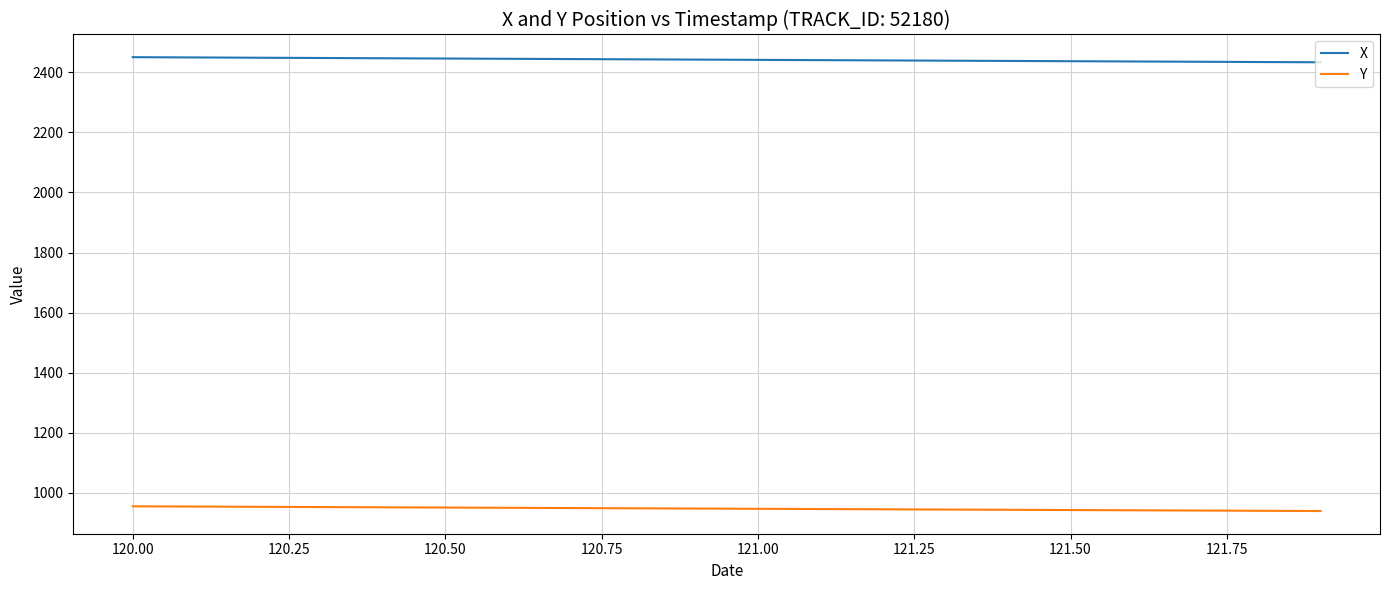

Which series has the largest total across all categories?

X